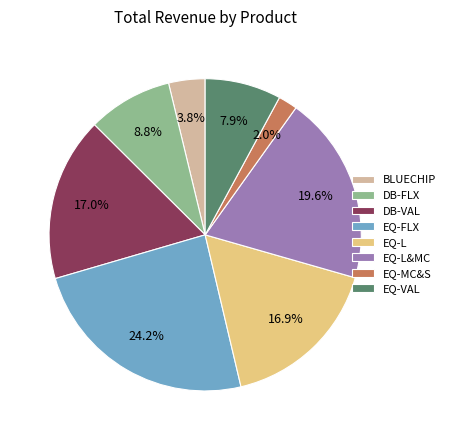

Which slice is the largest?

EQ-FLX